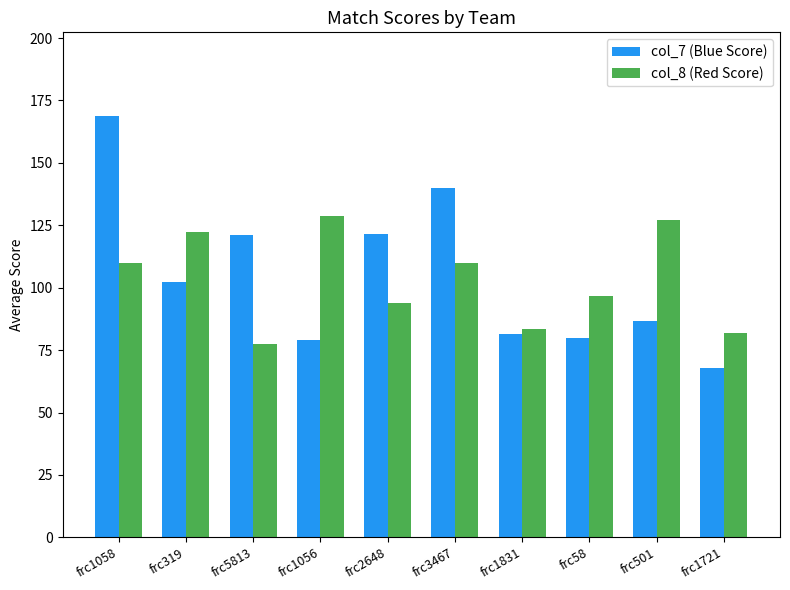

What is the sum of the col_8 (Red Score) values at frc1831 and frc501?

210.5